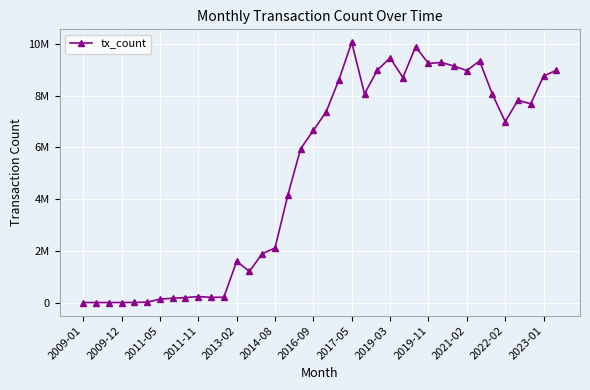

What is the difference between the second highest and second lowest values?

9890277